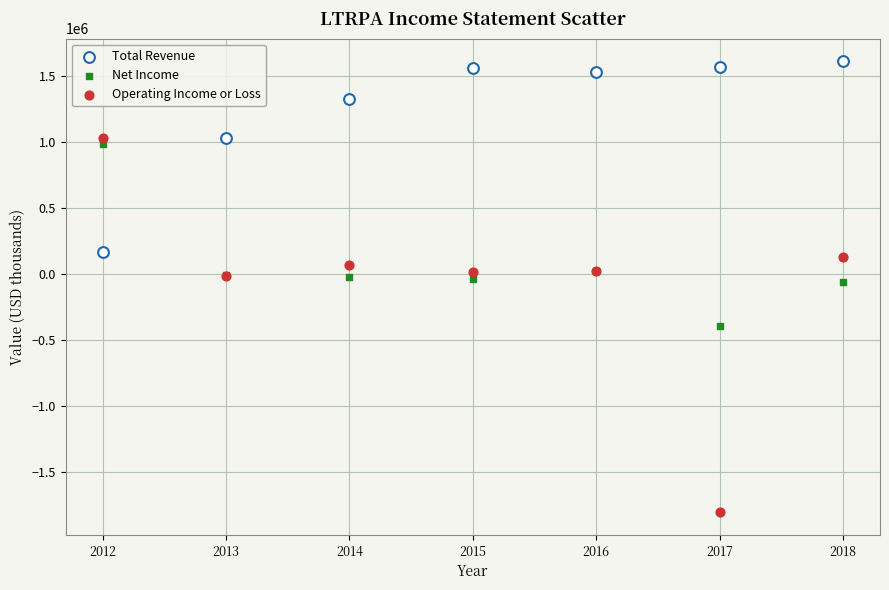

Which series contains the highest Y value?

Total Revenue